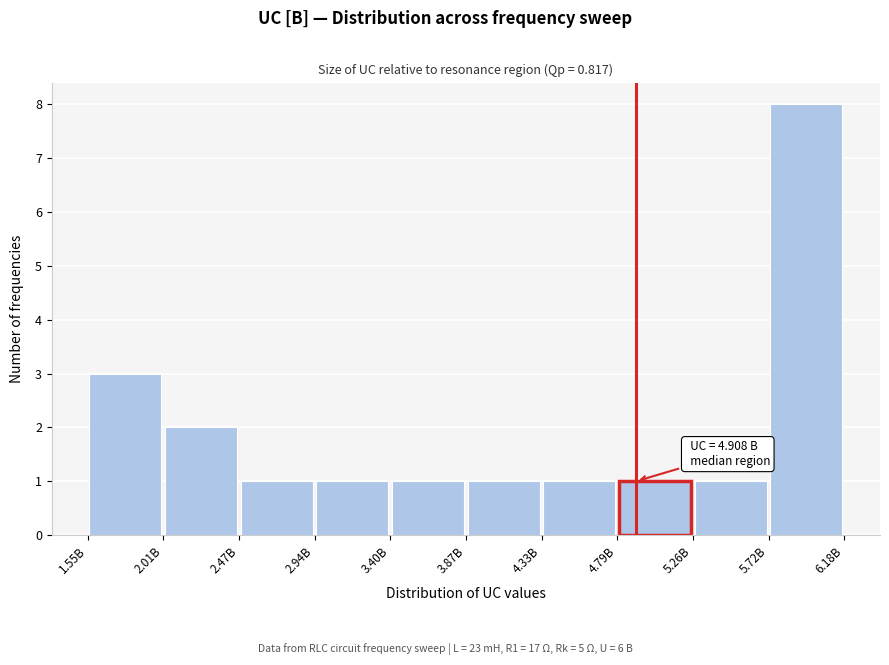

Over which range of the x-axis is the bar tallest?

5.70 to 6.20